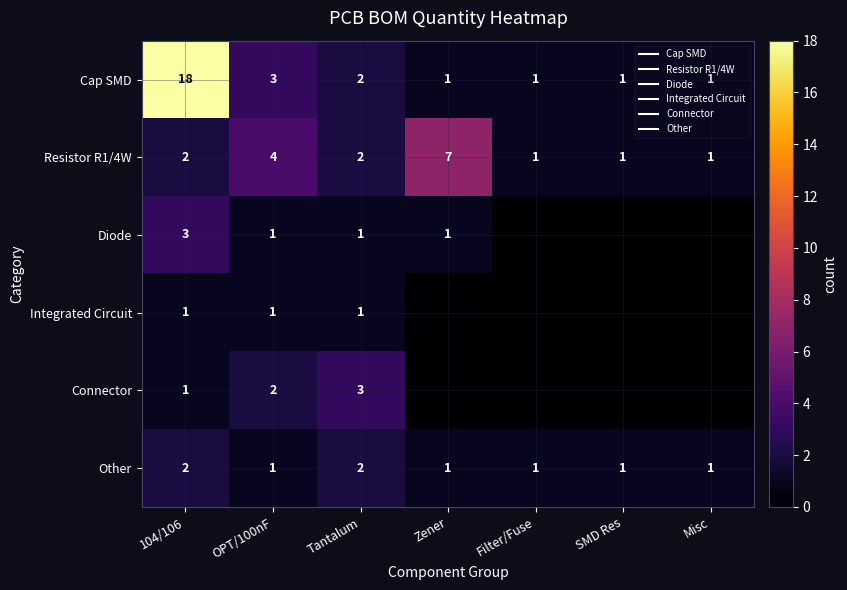

Which label corresponds to the smallest value in the chart?

Filter/Fuse